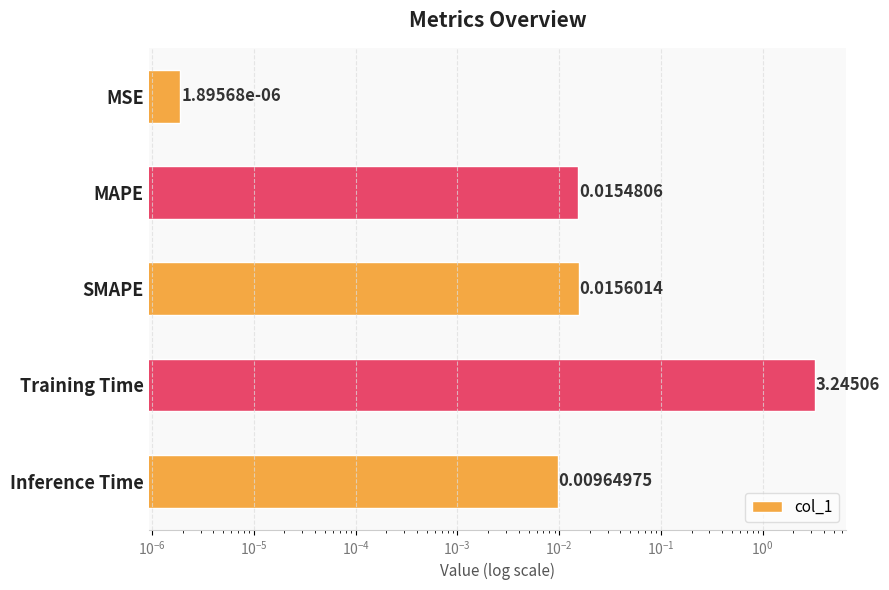

What is the greatest value displayed?

3.2